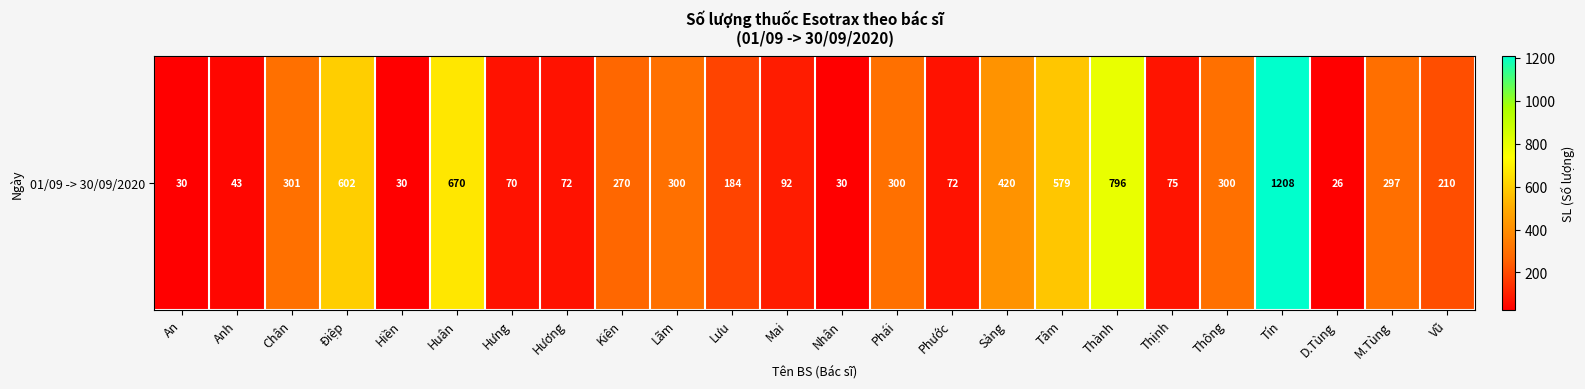

At which label is the value closest to 617?

Điệp